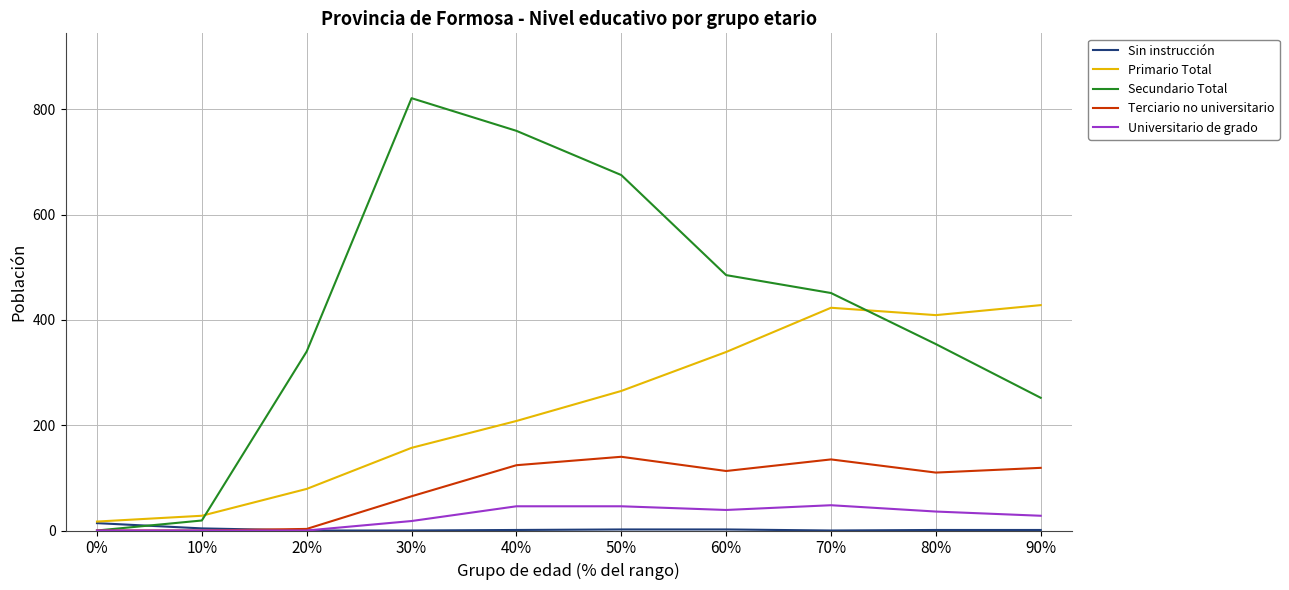

Which series has the largest total across all categories?

Secundario Total